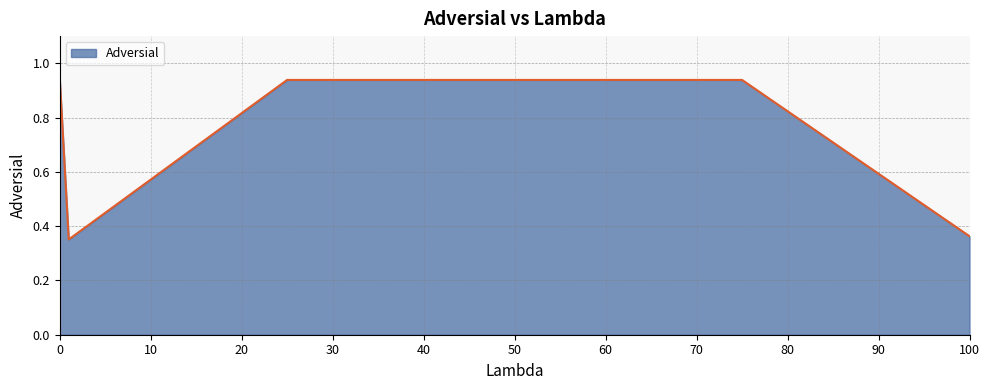

What is the average value?

0.7